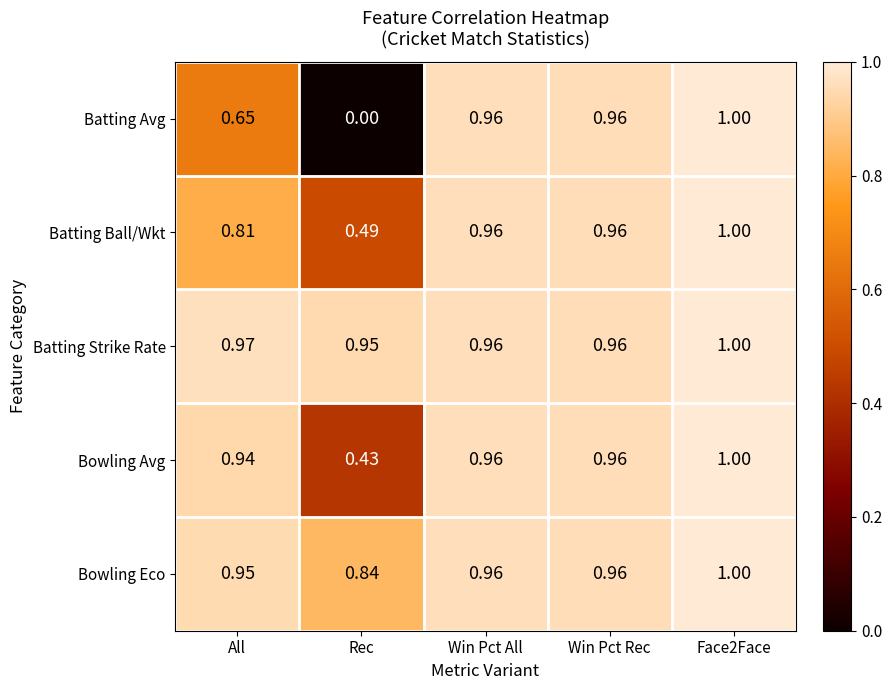

Rank the series at Rec from highest to lowest value.

Batting Strike Rate, Bowling Eco, Batting Ball/Wkt, Bowling Avg, Batting Avg